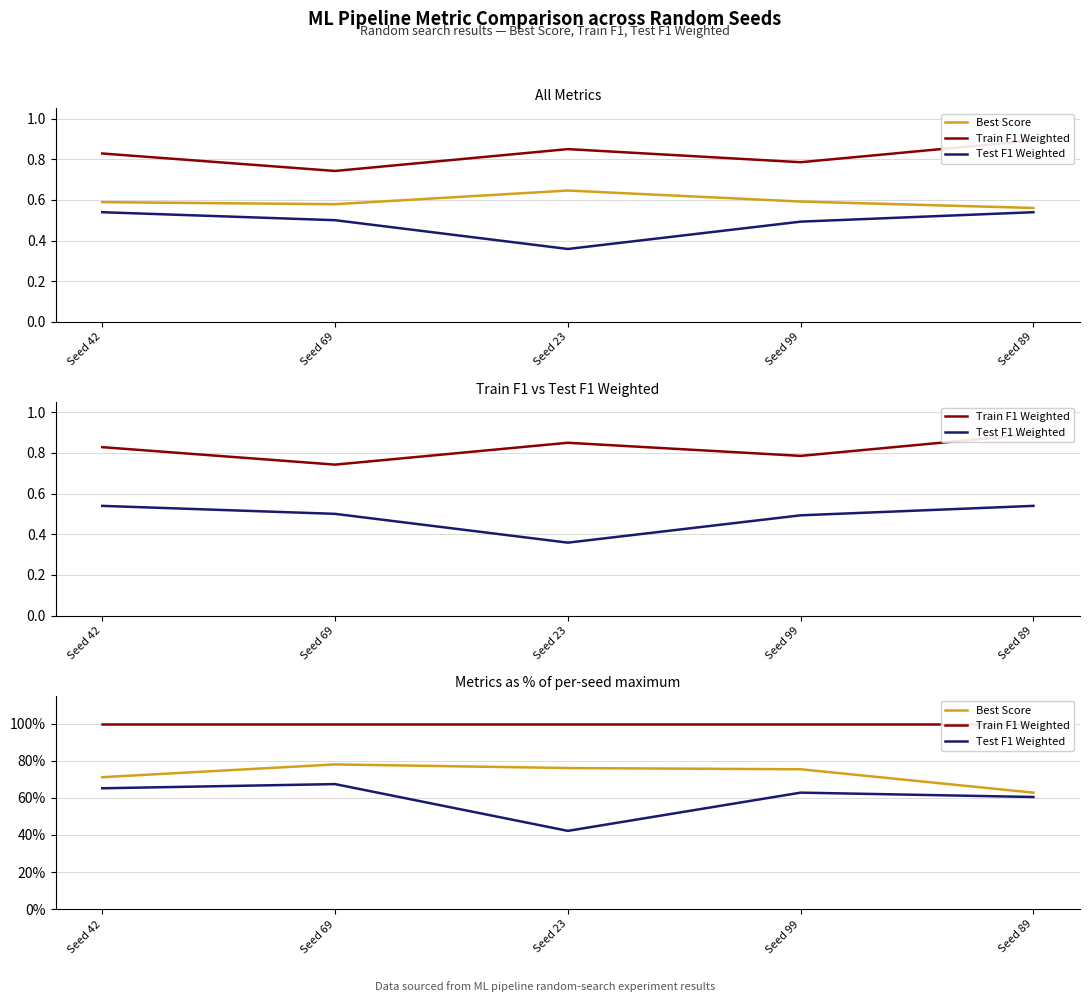

What are all the series names shown in the legend?

Best Score, Train F1 Weighted, Test F1 Weighted